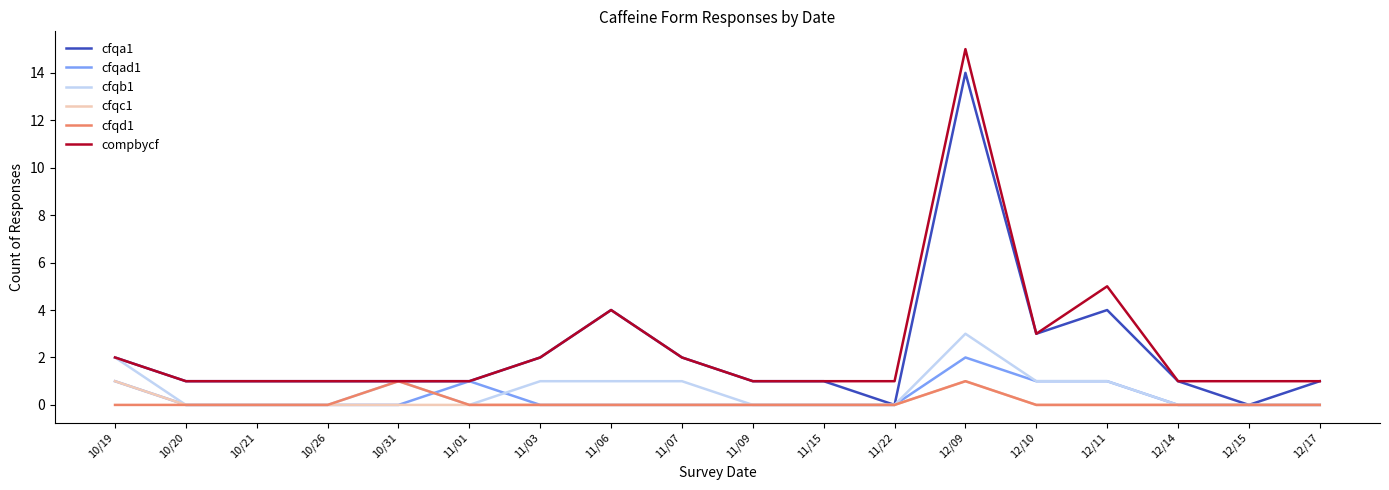

Where is compbycf nearest to the value 8?

12/11